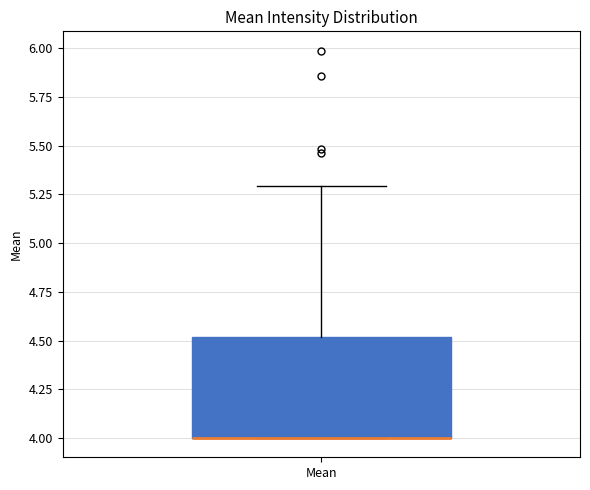

Where is the upper edge of the box for Mean on the y-axis? The values are not printed on the chart, so give them approximately, as read against the axis.

4.5